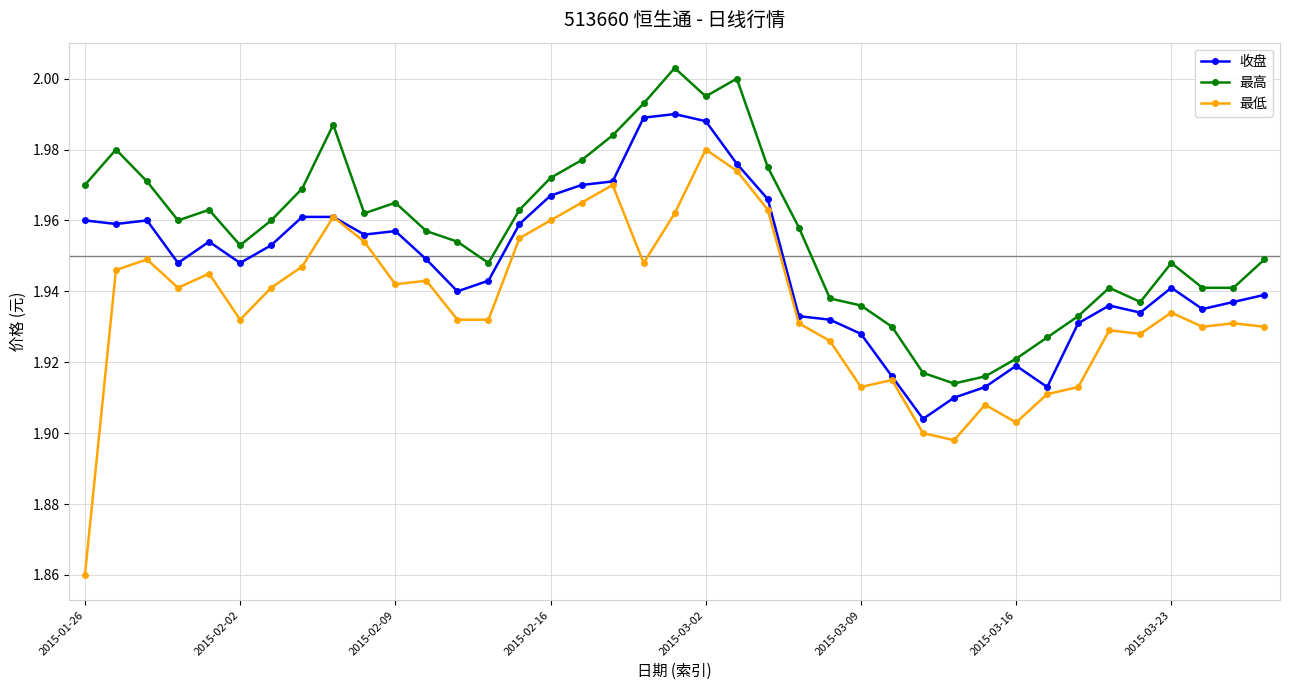

True or false: 最高 and 最低 cross at least once.

False